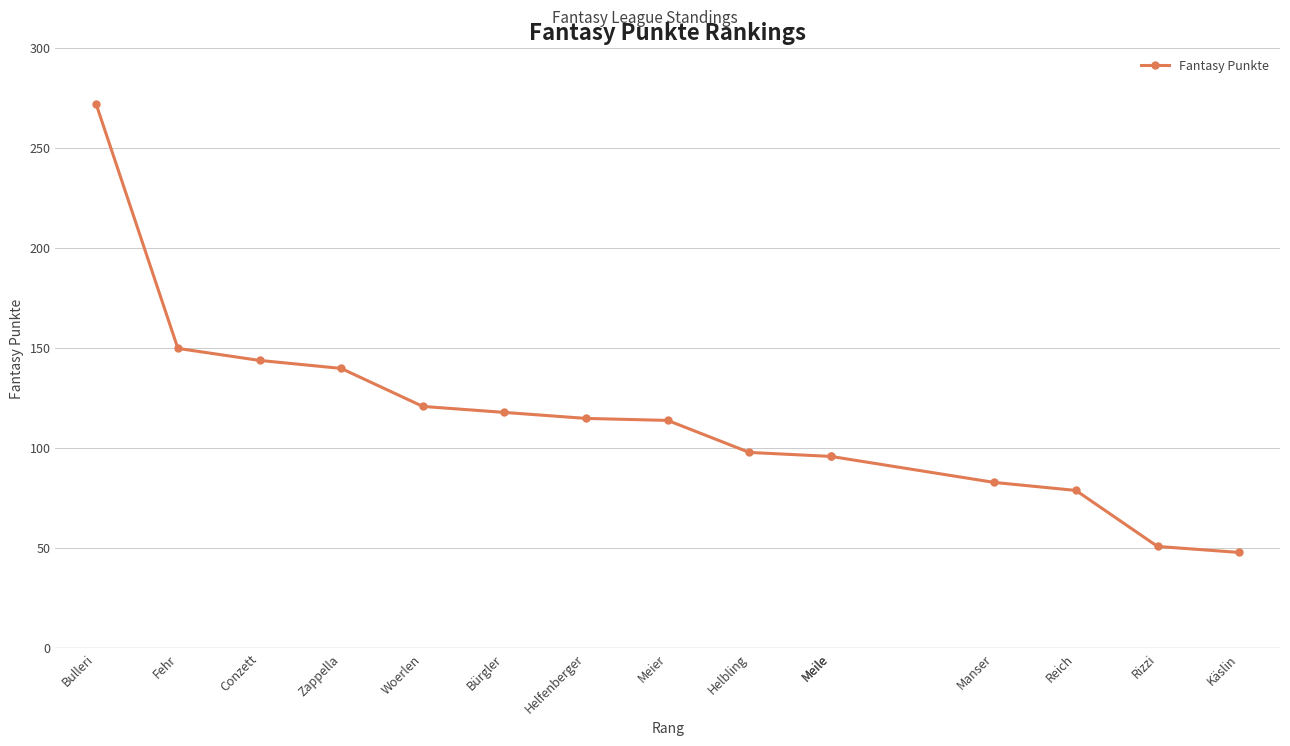

Reading left to right, extract all data points from this chart.

272	150	144	140	121	118	115	114	98	96	96	83	79	51	48